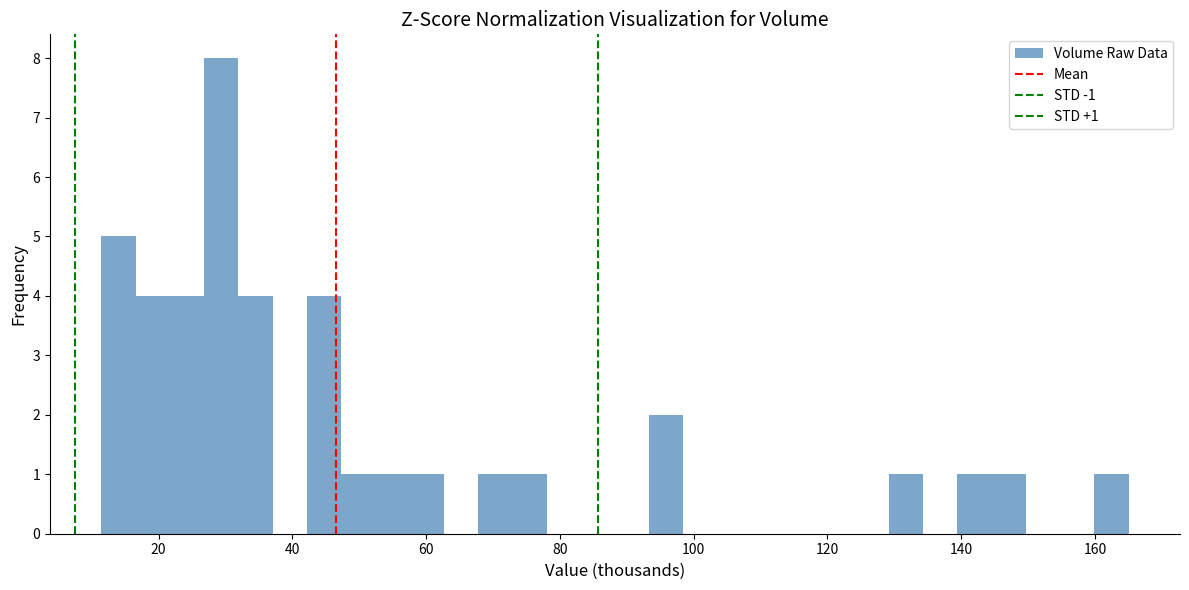

Around what value on the x-axis is the tallest bar? Give the approximate position of its centre, as read against the axis.

30